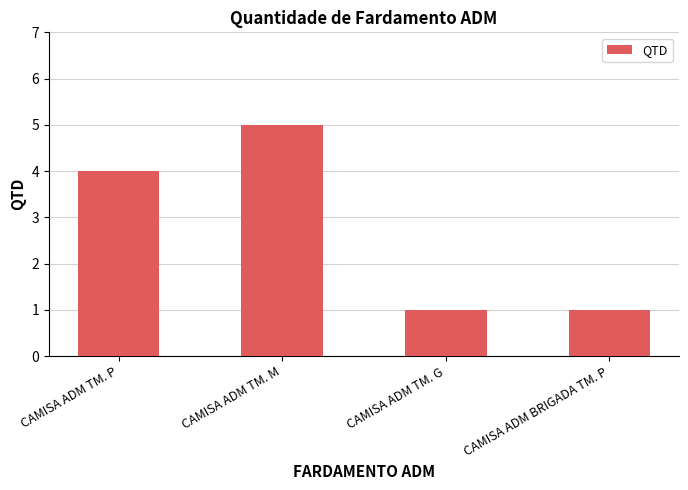

What is the change in value from CAMISA ADM TM. M to CAMISA ADM TM. G?

-4